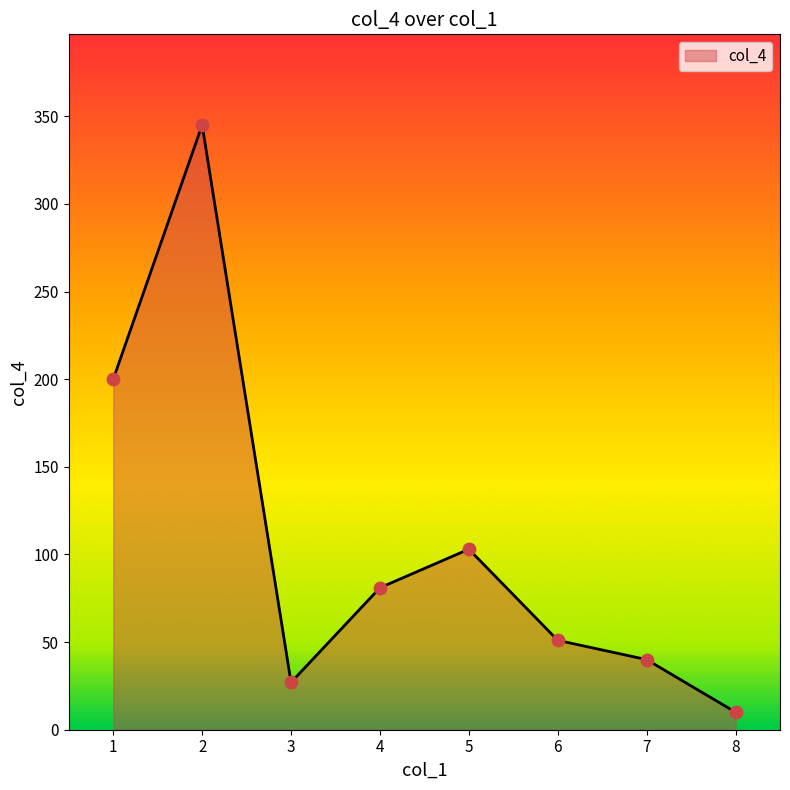

What is the ratio of the value at 5 to the value at 1?

0.5